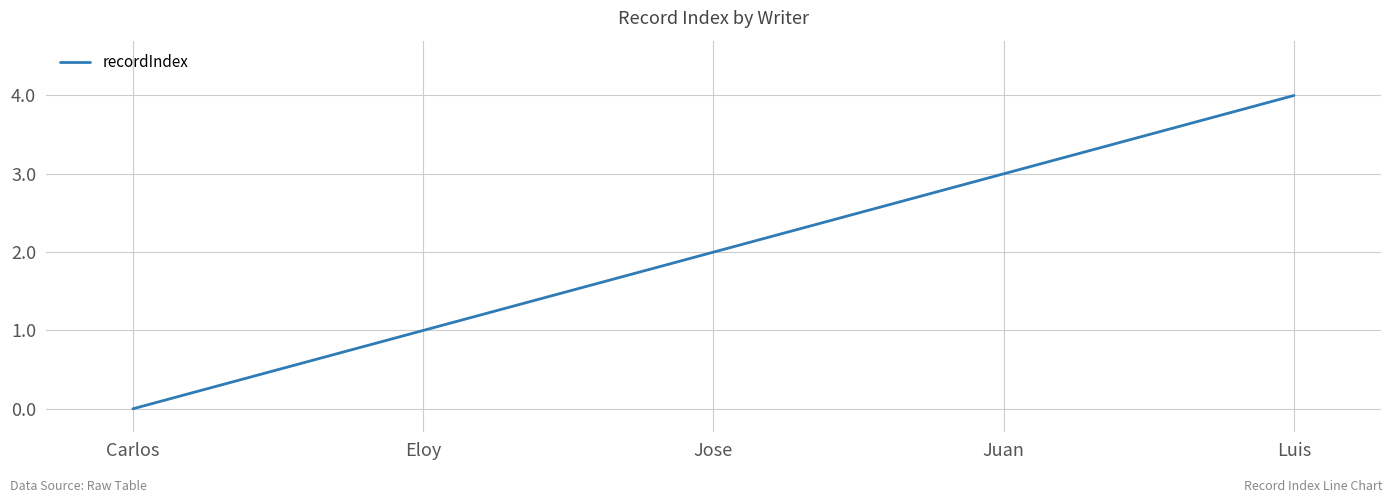

What is the maximum value shown in the chart?

4